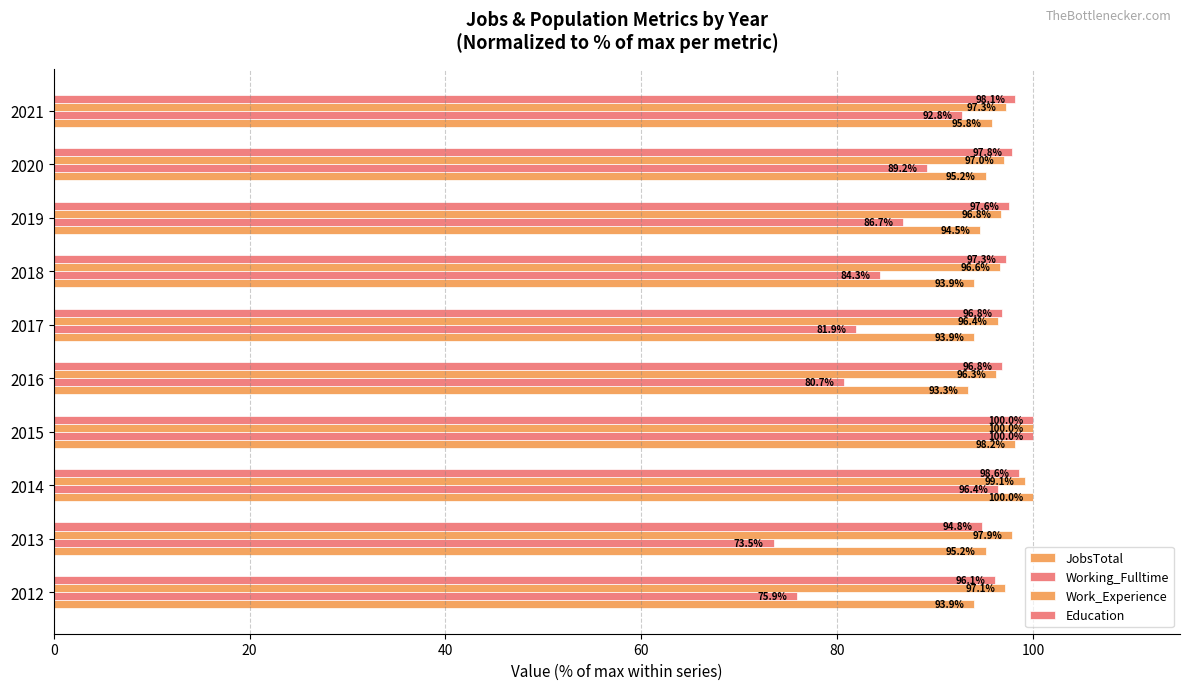

What position from the left is 8?

9